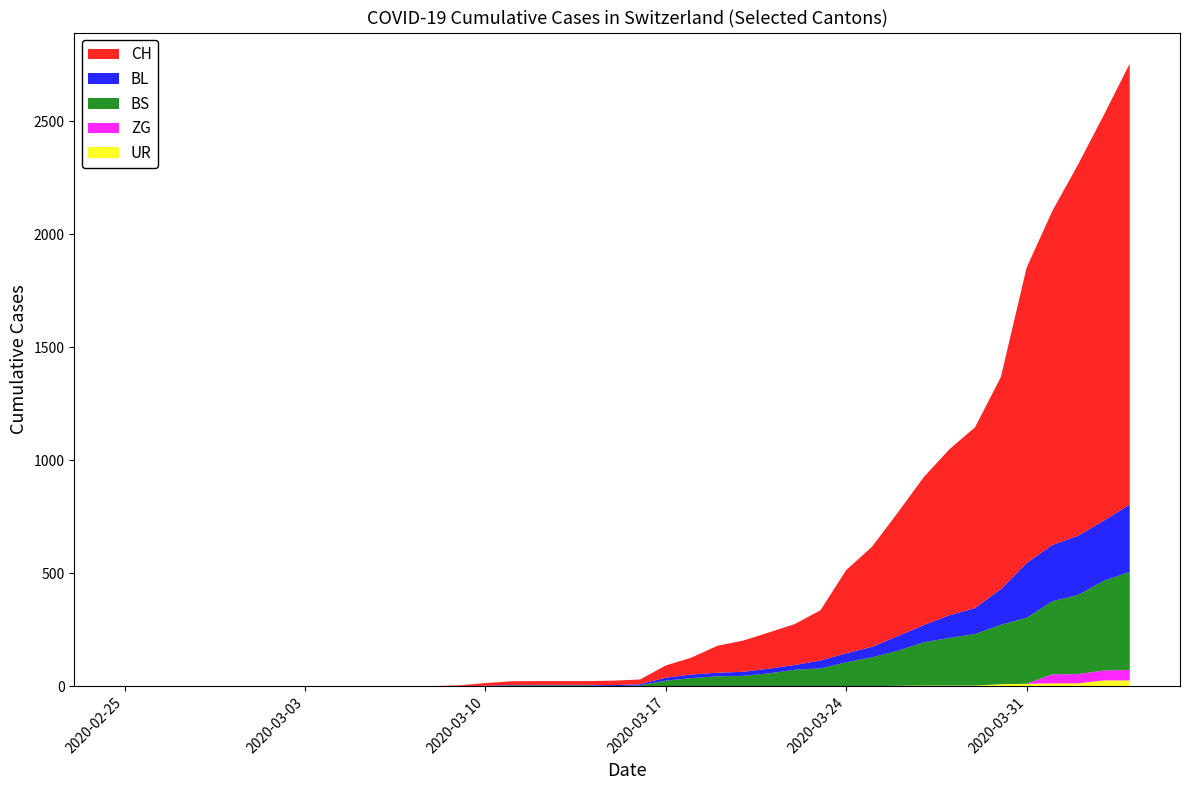

Reading left to right, extract all data points from this chart.

CH: 0	0	0	0	0	0	0	0	0	0	1	1	1	3	12	16	17	17	17	20	21	54	75	119	138	160	181	222	368	443	546	654	734	800	938	1307	1478	1643	1795	1950
BL: 0	0	0	0	0	0	0	0	0	0	0	0	0	1	2	2	2	2	2	5	5	13	16	16	18	21	21	35	40	46	65	76	100	115	158	242	249	262	266	298
BS: 0	0	0	0	0	0	0	0	0	0	0	0	0	0	0	4	4	4	4	0	4	25	36	44	46	57	73	78	105	128	155	191	211	228	263	292	323	350	397	434
ZG: 0	0	0	0	0	0	0	0	0	0	0	0	0	0	0	0	0	0	0	0	0	0	0	0	0	0	0	0	0	0	0	0	0	0	0	0	40	41	44	46
UR: 0	0	0	0	0	0	0	0	0	0	0	0	0	0	0	0	0	0	0	0	0	0	0	0	0	0	0	1	1	0	2	3	3	3	9	11	13	13	26	26